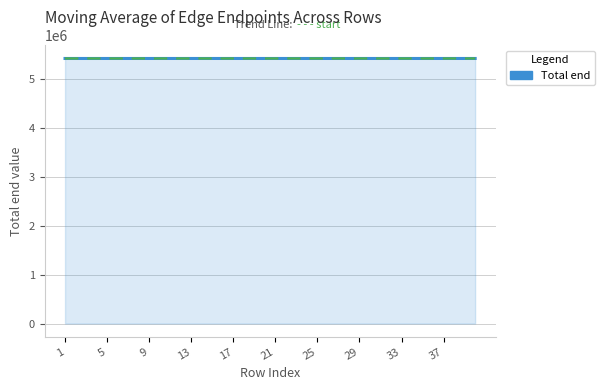

What is the minimum value shown in the chart?

5425105.0